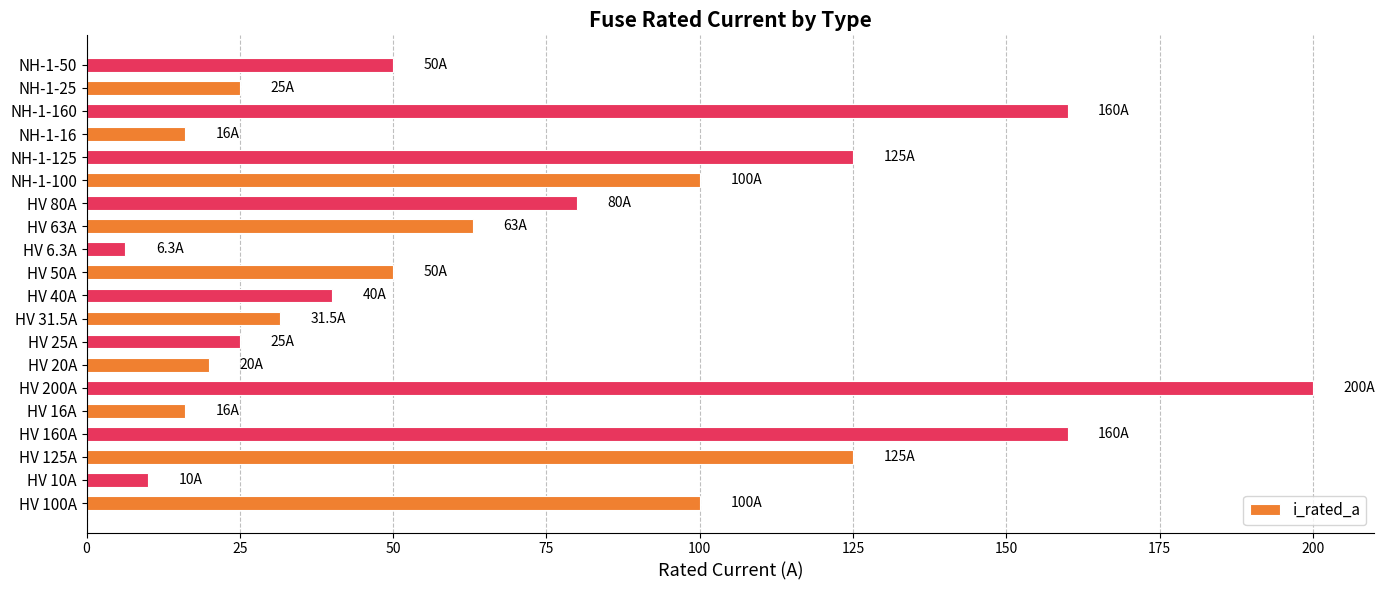

Reading bottom to top, extract all data points from this chart.

100.0	10.0	125.0	160.0	16.0	200.0	20.0	25.0	31.5	40.0	50.0	6.3	63.0	80.0	100.0	125.0	16.0	160.0	25.0	50.0